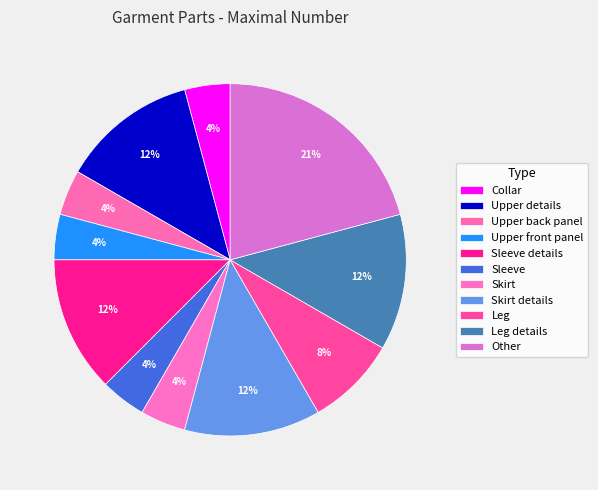

Do Upper front panel and Skirt details together represent more than half of the pie?

No